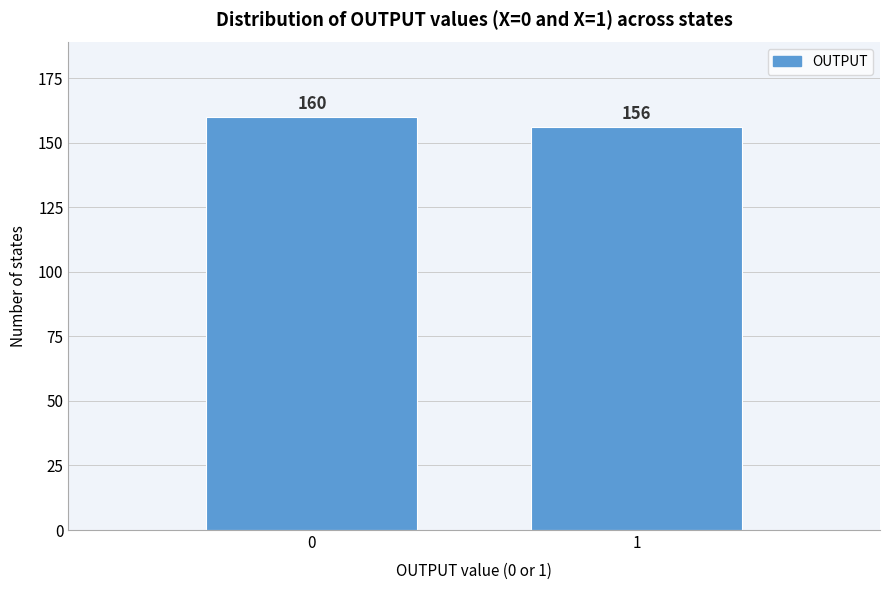

Reading left to right, extract all data points from this chart.

0=160	1=156